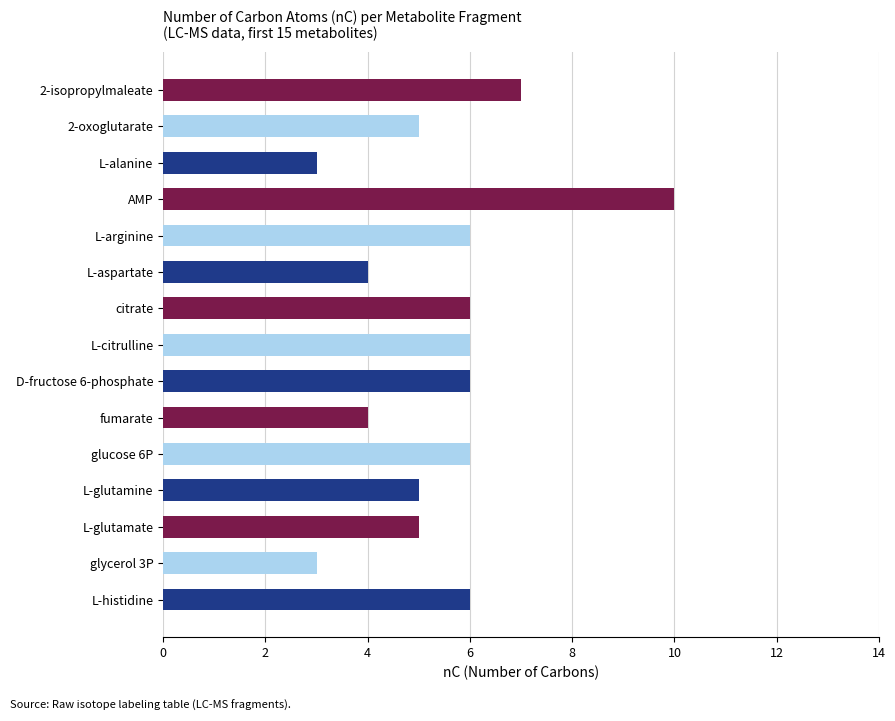

Does the chart contain any negative values?

No